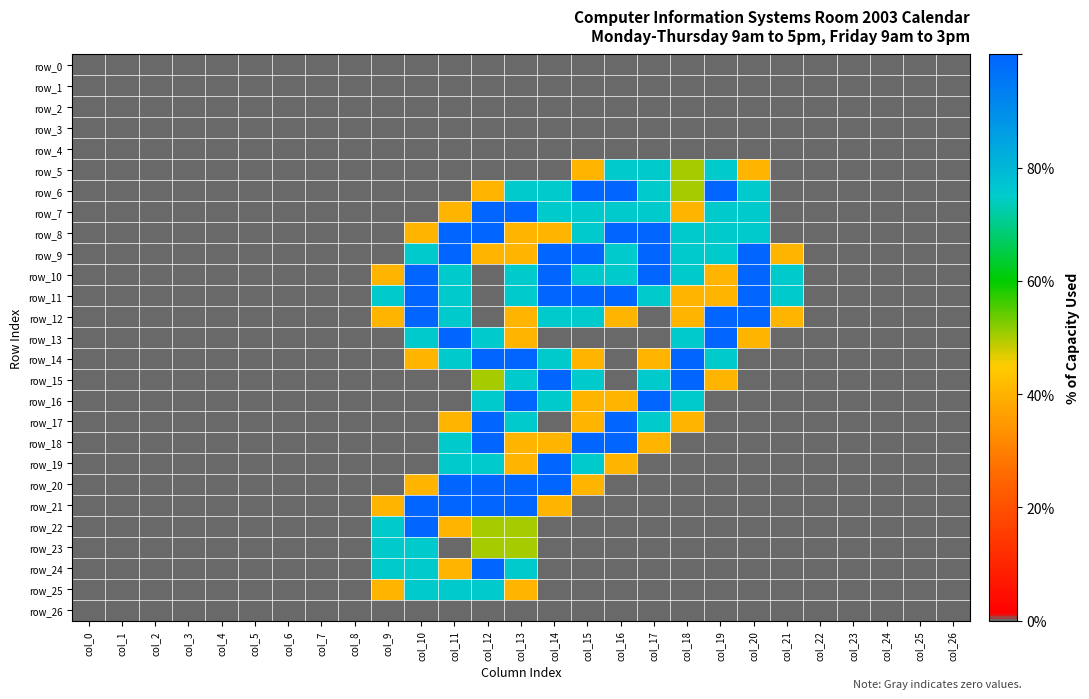

What is the average value of the row_6 series?

0.5